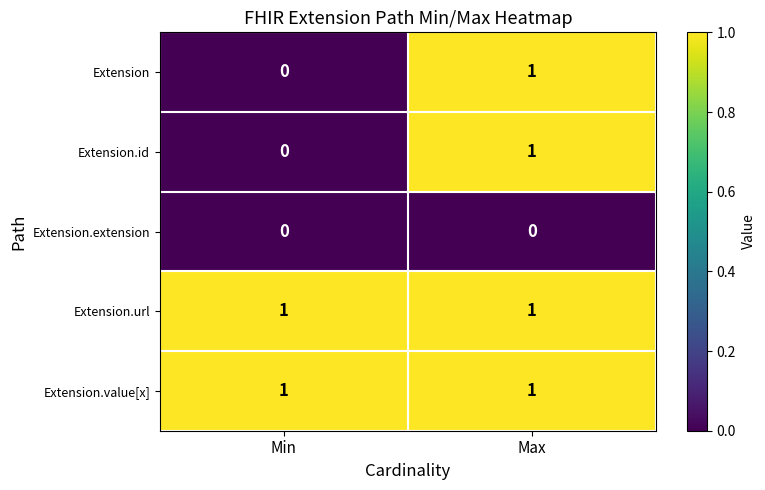

Where is Extension.id nearest to the value 0?

Min